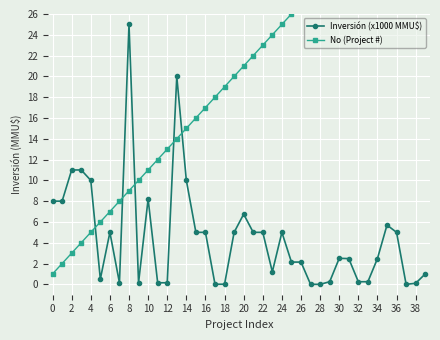

What is the highest value of the Inversión (x1000 MMU$) series?

25.0